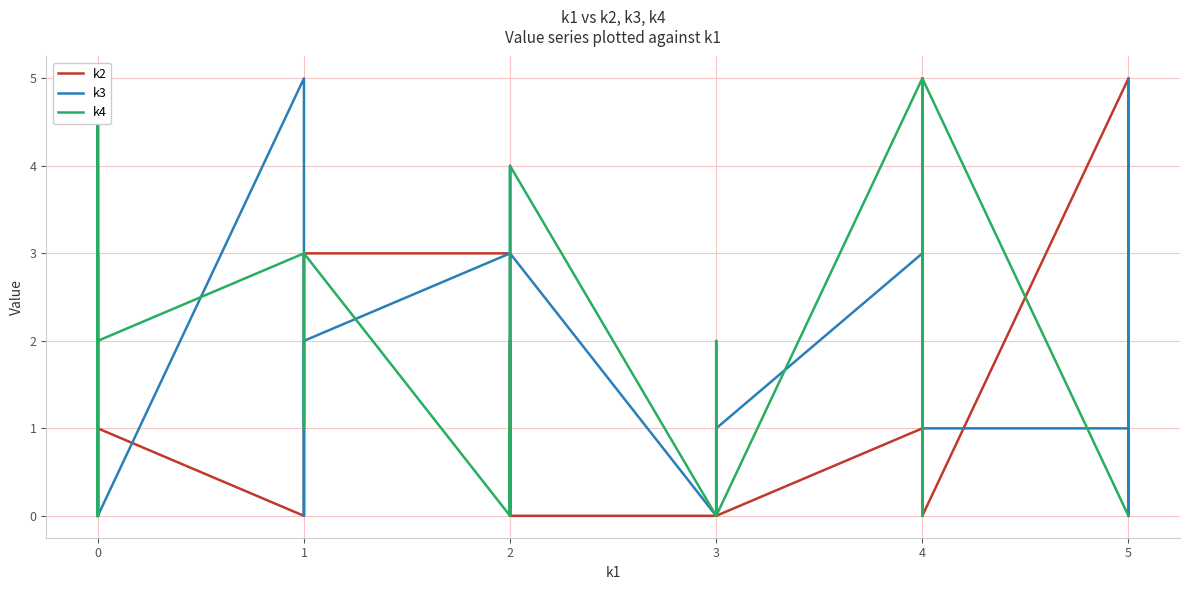

Which series reaches the maximum Y coordinate?

k2